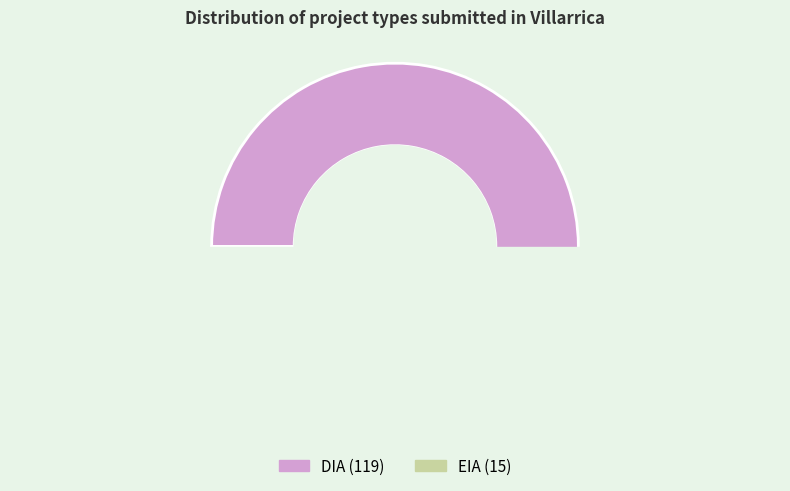

Count the number of slices in the pie.

2